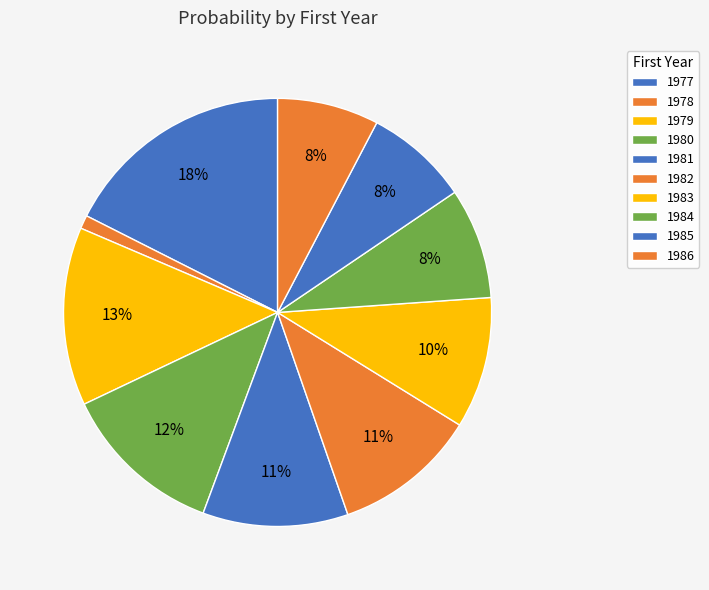

Between 1984 and 1979, which is larger?

1979